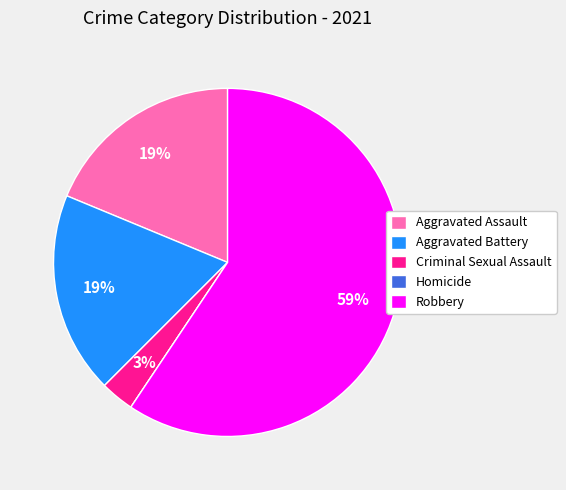

To the nearest percent, what is the difference between the Aggravated Battery and Criminal Sexual Assault slice percentages?

16%